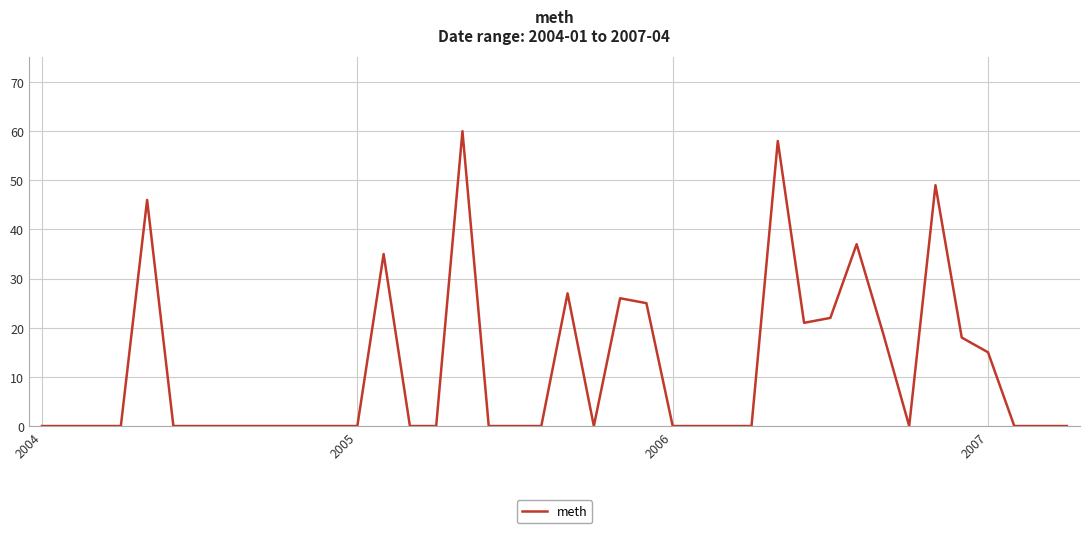

What is the maximum value shown in the chart?

60